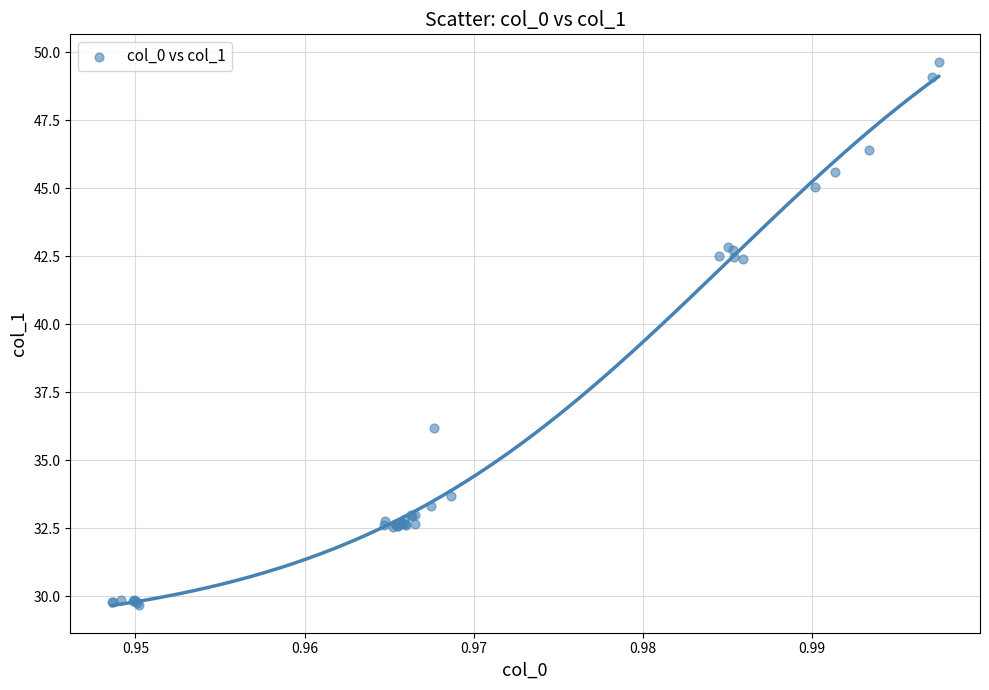

What Y value in the scatter plot is closest to 39?

36.2